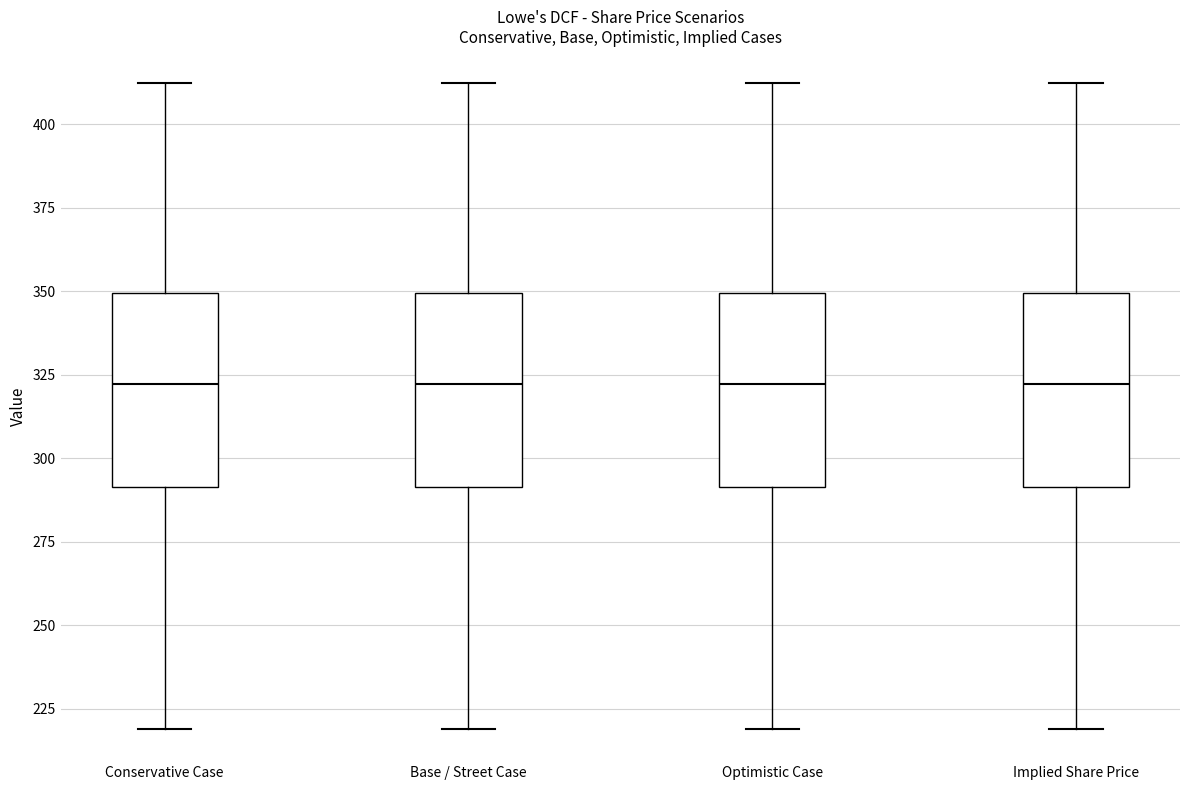

Where does the median line of the box for Base / Street Case sit on the y-axis? The values are not printed on the chart, so give them approximately, as read against the axis.

320